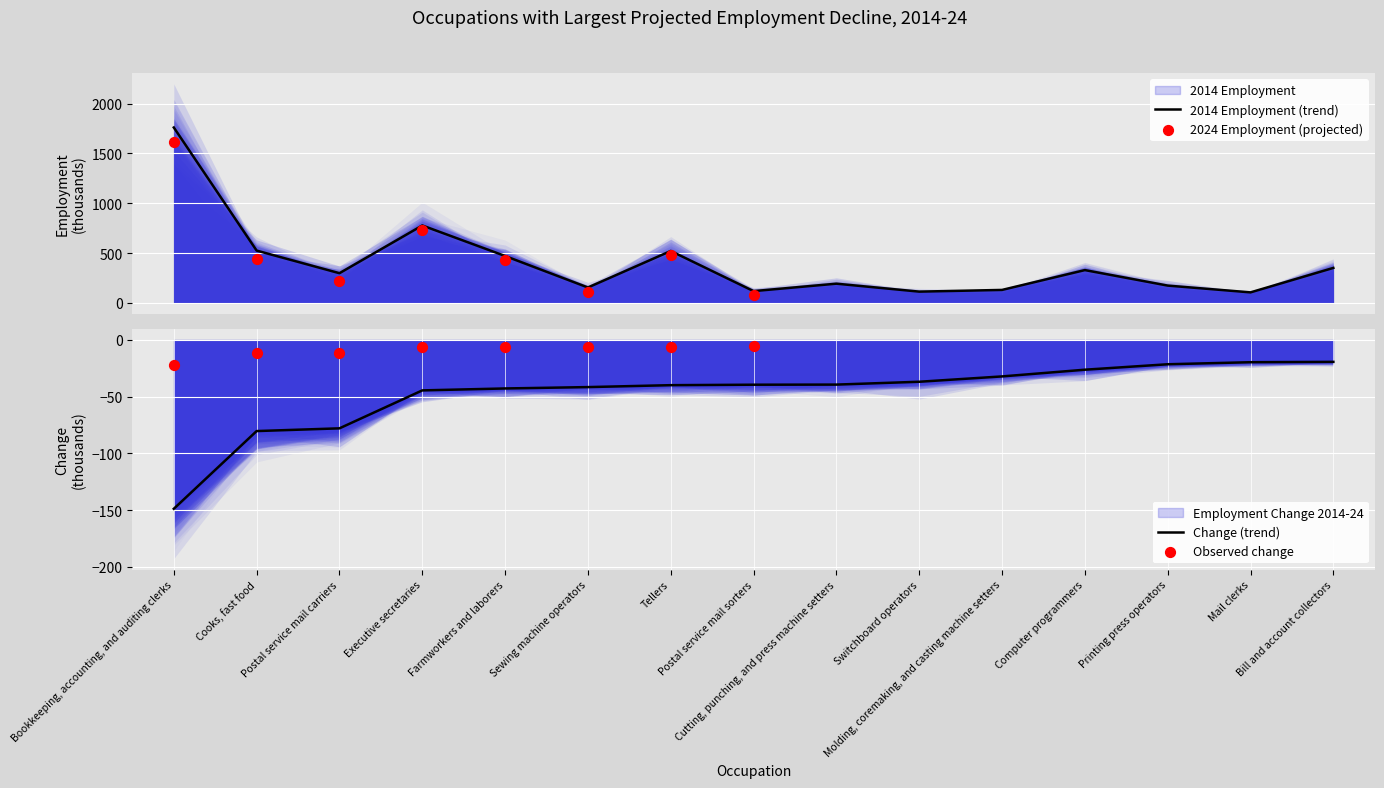

Approximately how many times larger is the value at Cutting, punching, and press machine setters compared to Cooks, fast food?

0.4